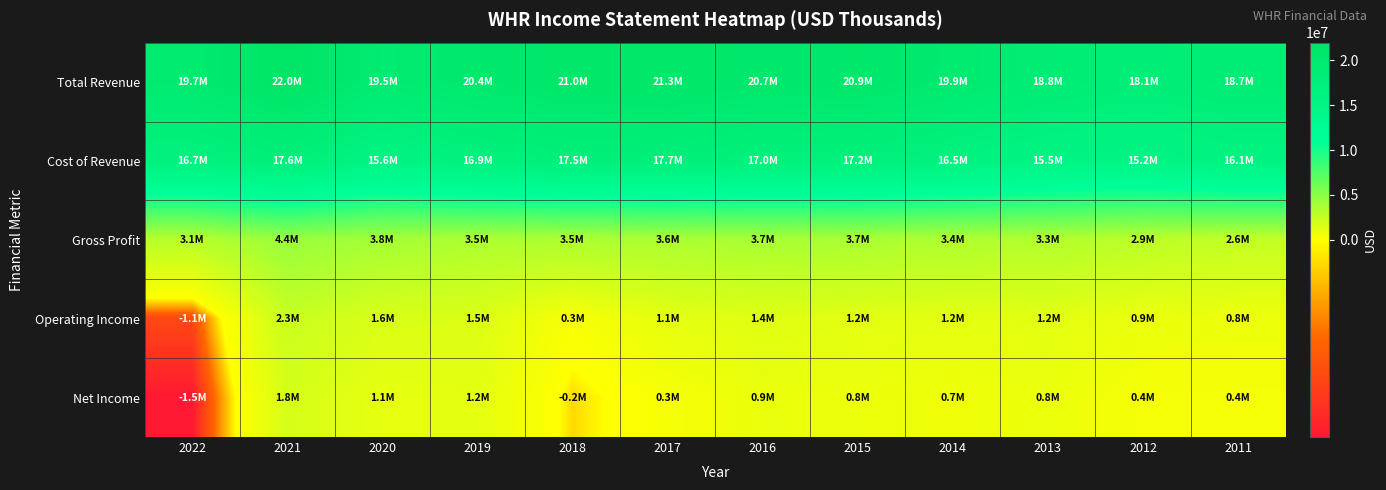

Which series has the widest spread of values?

Total Revenue